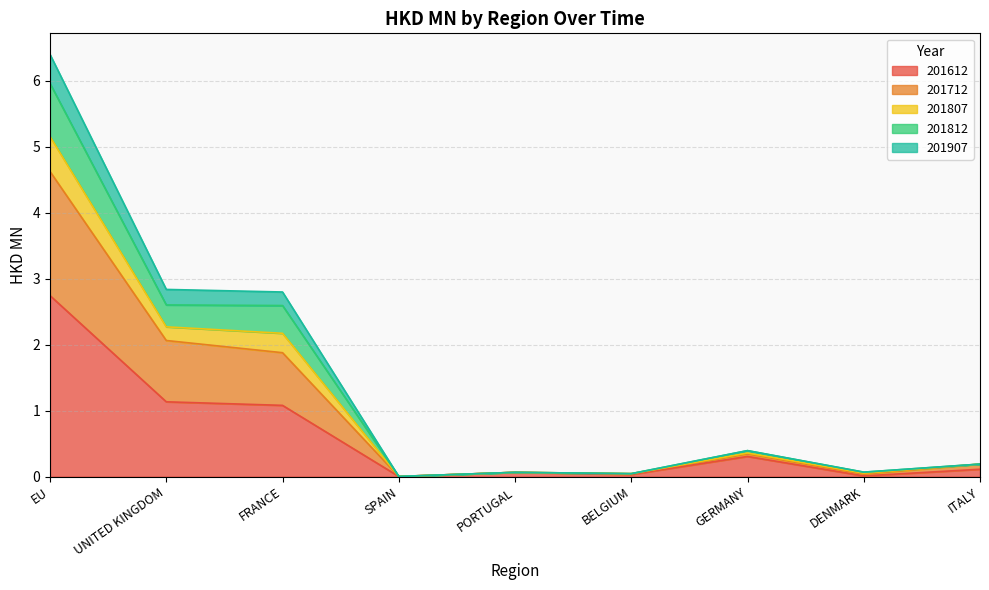

Where is the first local maximum for 201907?

PORTUGAL